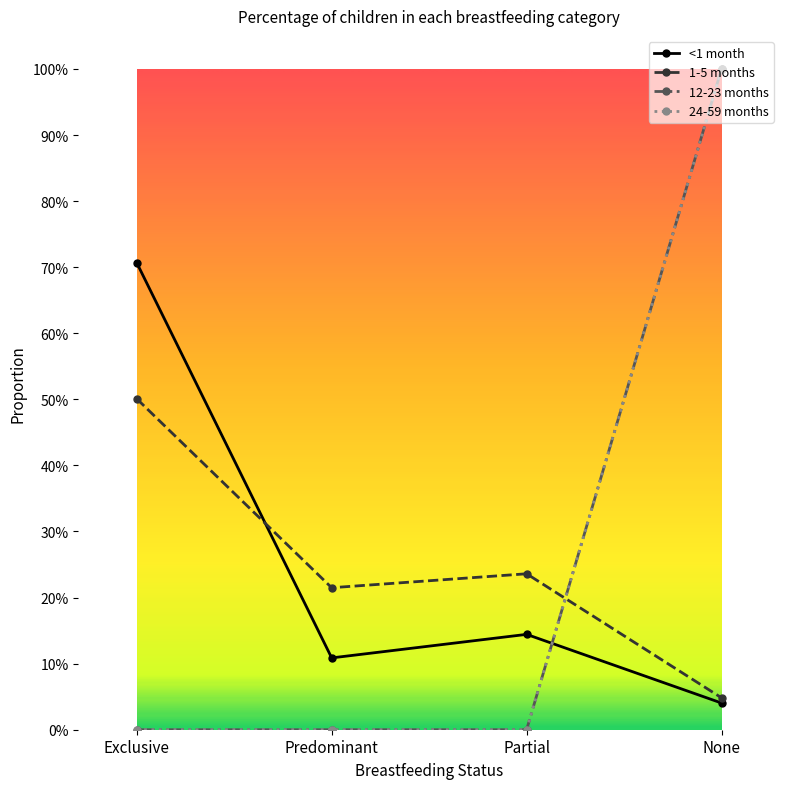

At which label does <1 month reach its minimum?

None